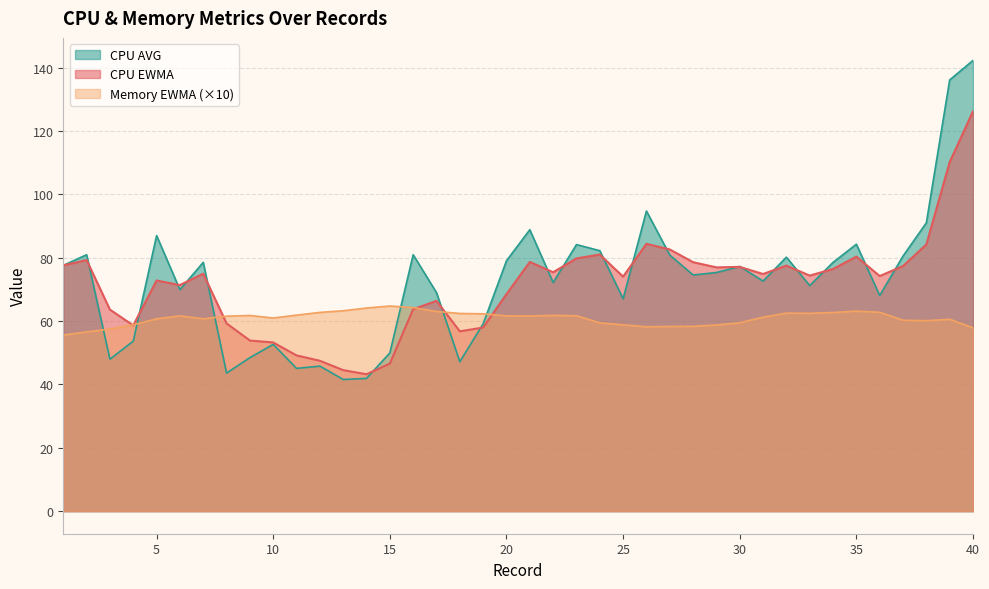

Between which two adjacent categories do CPU_EWMA and MEM_EWMA first intersect?

3 and 4